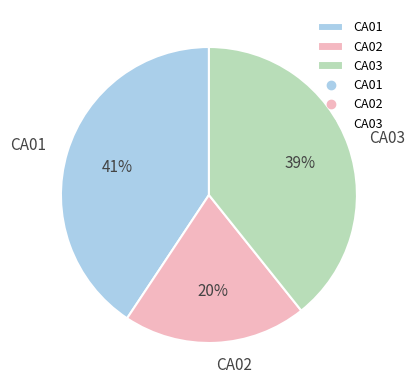

To the nearest percent, what is the difference between the largest and smallest slice percentages?

21%